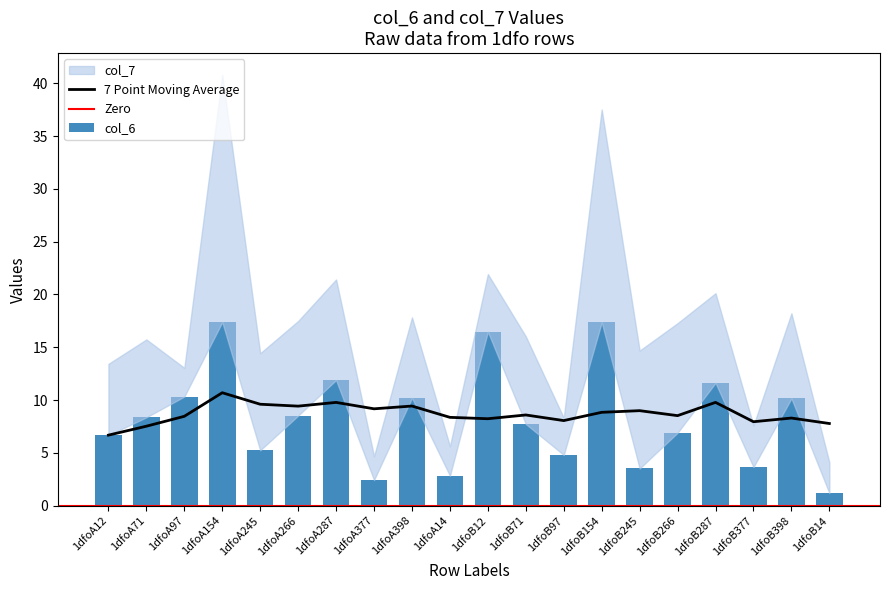

Which category has the highest value across all series?

1dfoA154